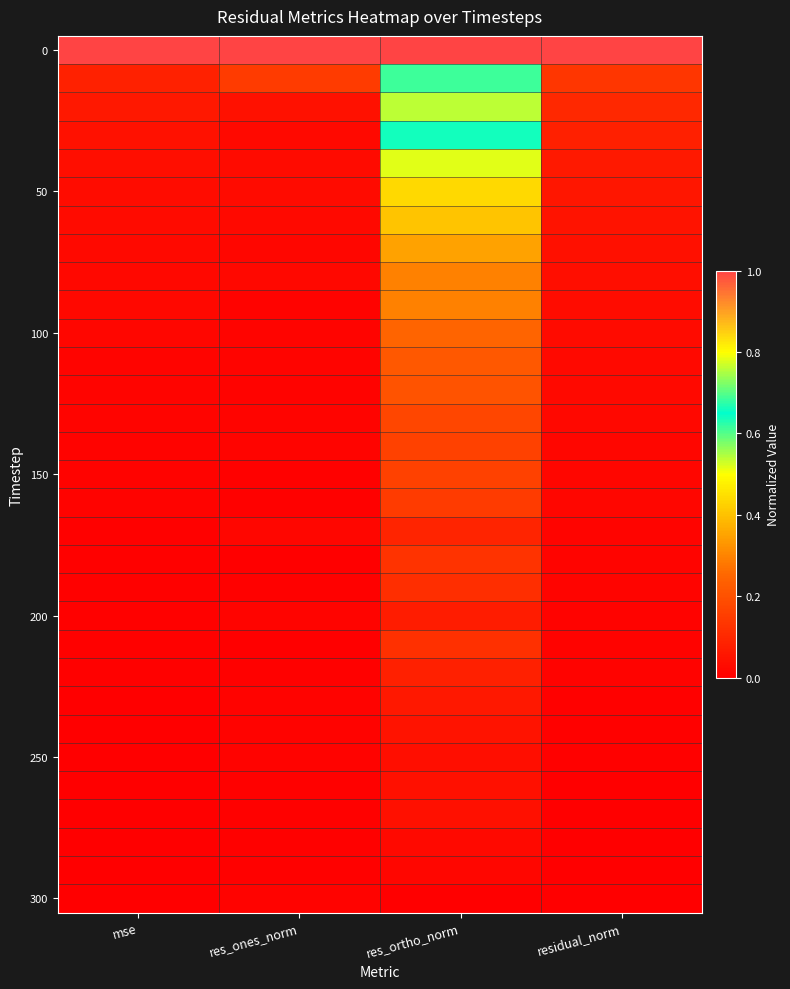

At which category is the sum across all series the highest?

res_ortho_norm